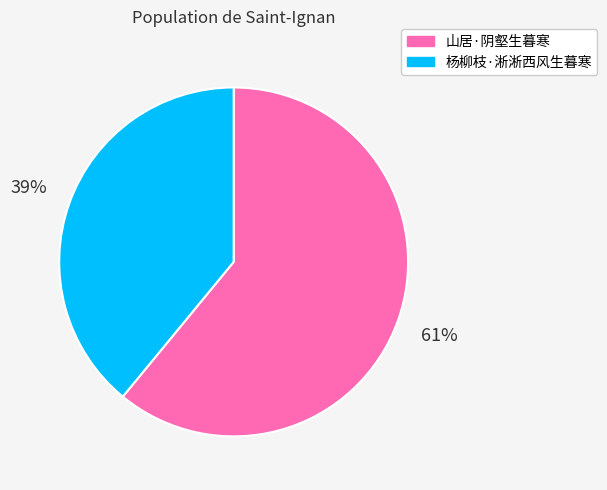

Does any single category account for the majority?

Yes